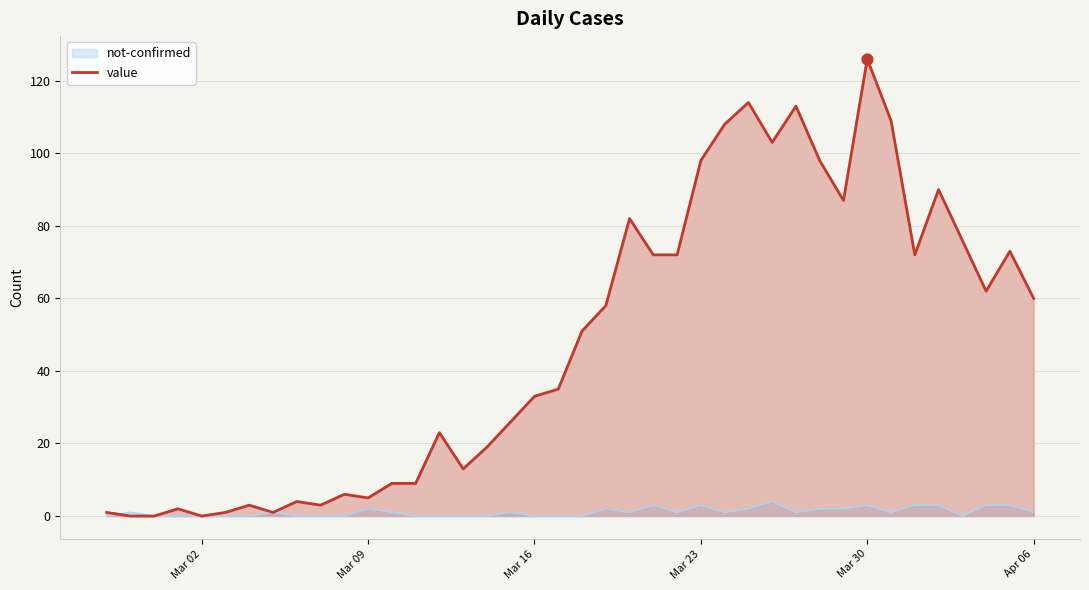

Which series has the widest spread of values?

value